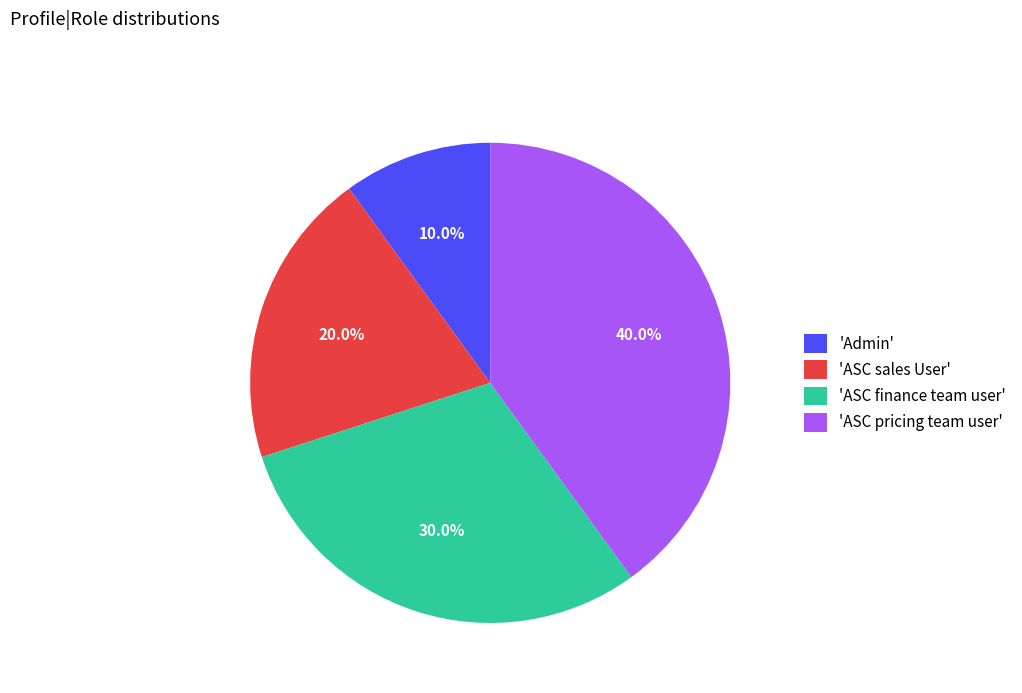

Does 'ASC sales User' account for over 50% of the chart?

No